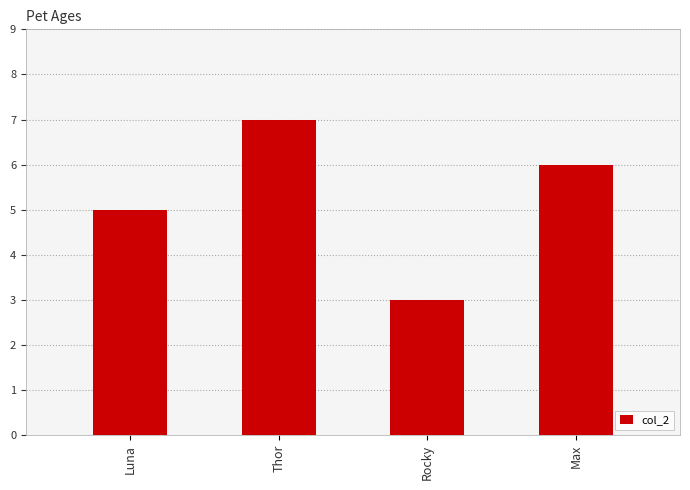

What position from the left is Luna?

1